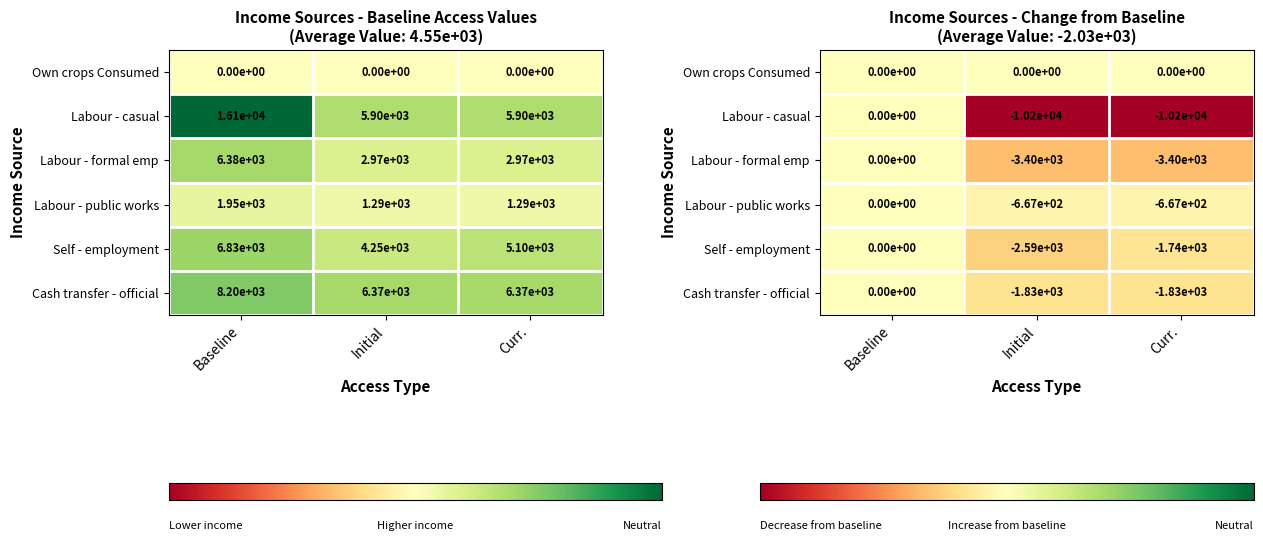

At how many categories does at least one series exceed -6109?

3